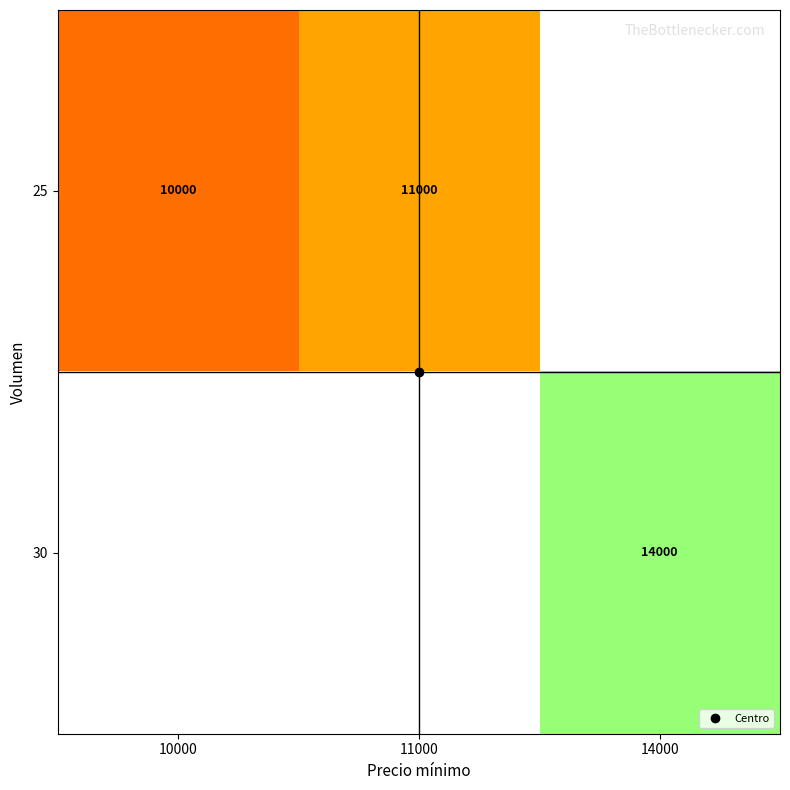

What is the minimum value shown in the chart?

10000.0